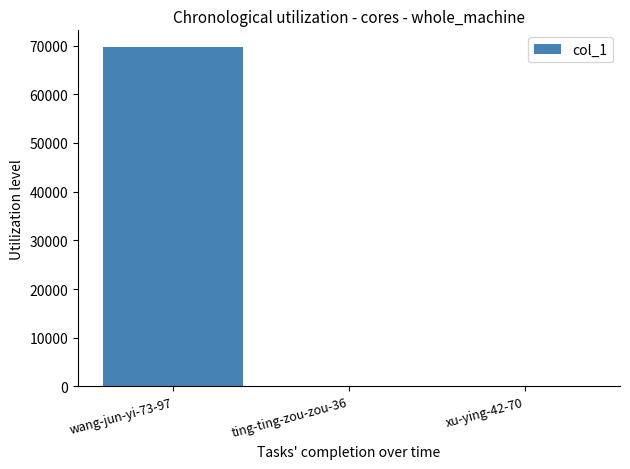

What is the sum of the values at ting-ting-zou-zou-36 and wang-jun-yi-73-97?

69655